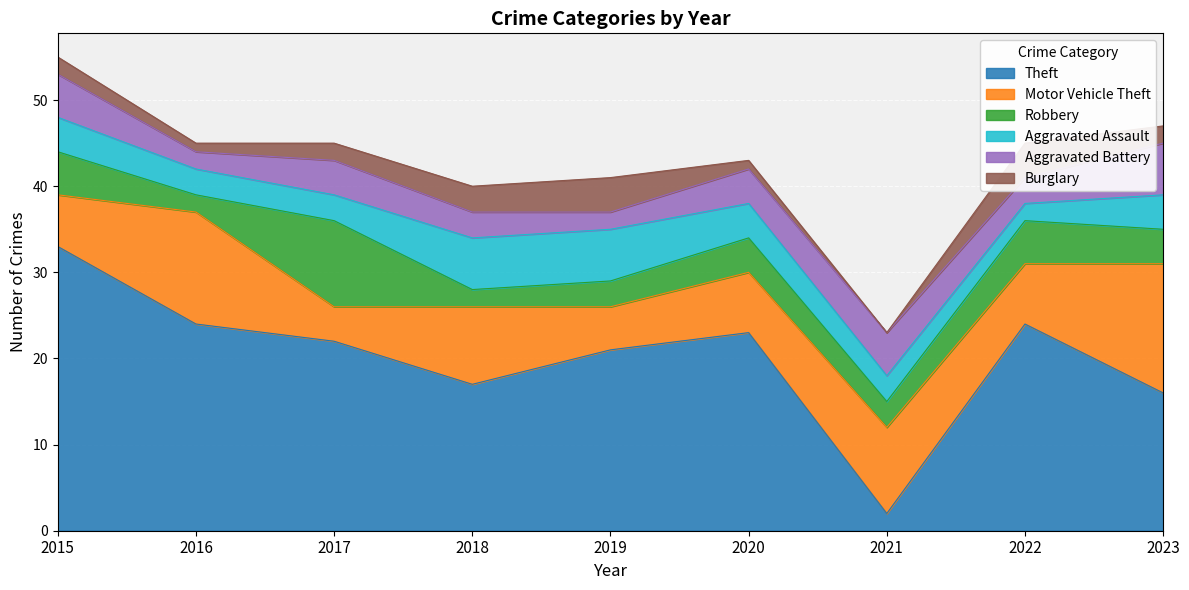

Is the value of Burglary at 2023 greater than the value of Theft at 2021?

No